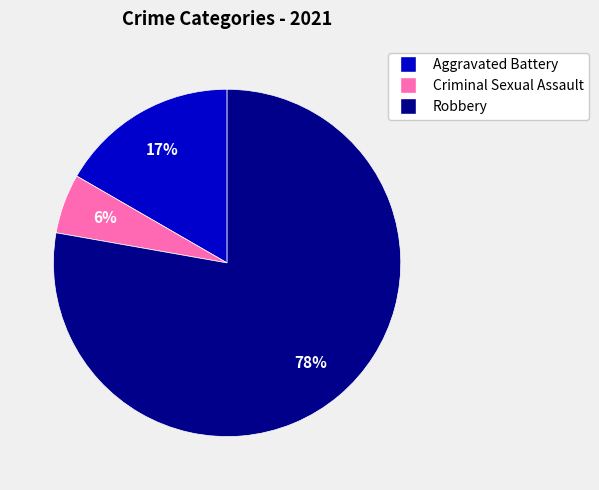

To the nearest percent, what is the average slice percentage?

33%